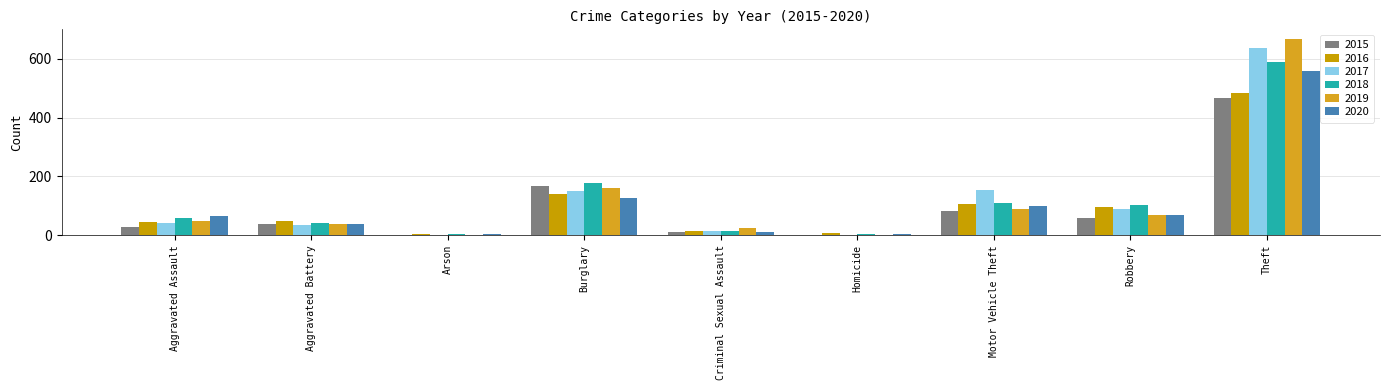

Rank the series by their maximum value, from lowest to highest.

2015, 2016, 2020, 2018, 2017, 2019